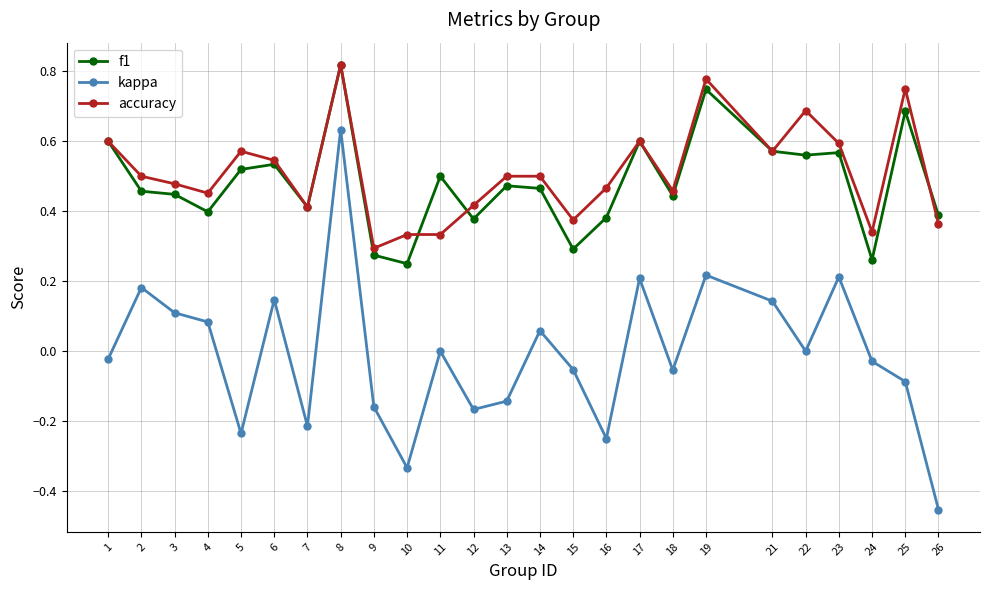

At which label does f1 reach its peak?

8